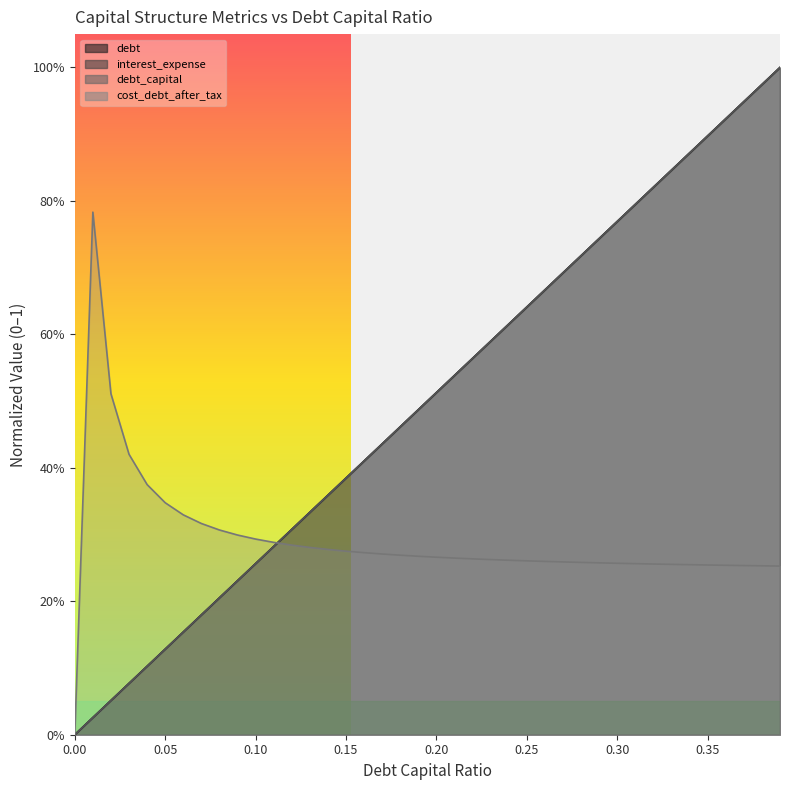

What is the difference between the second highest and minimum values in the debt series?

1.0